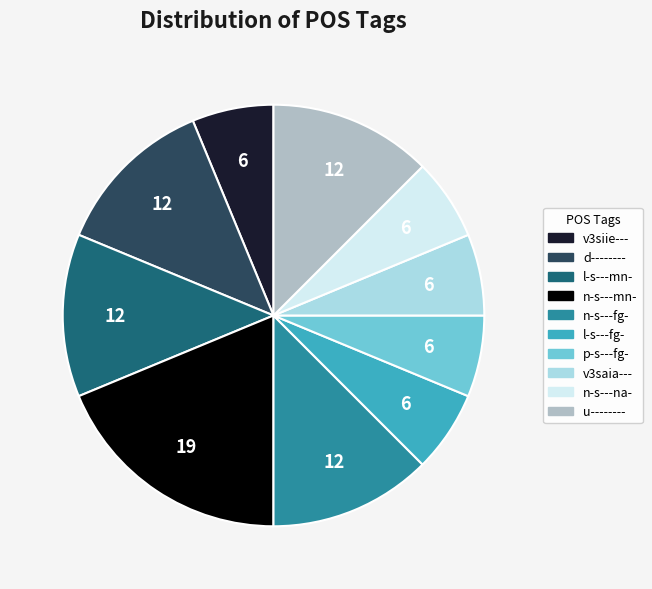

Count the number of slices in the pie.

10